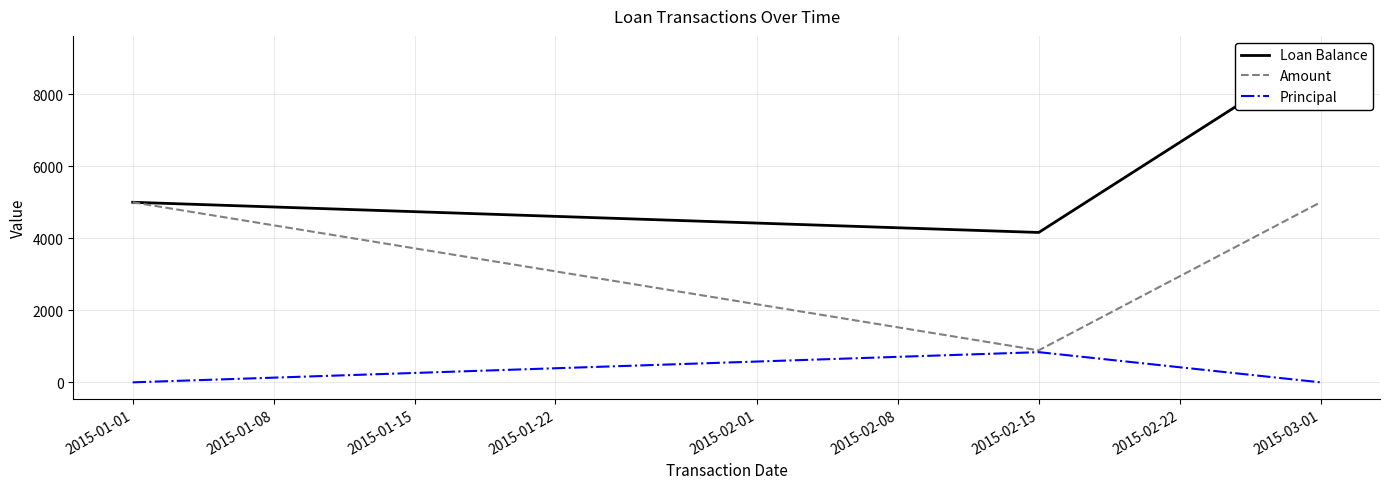

The value of Amount at 2015-01-01 is 1666.6. True or false?

False